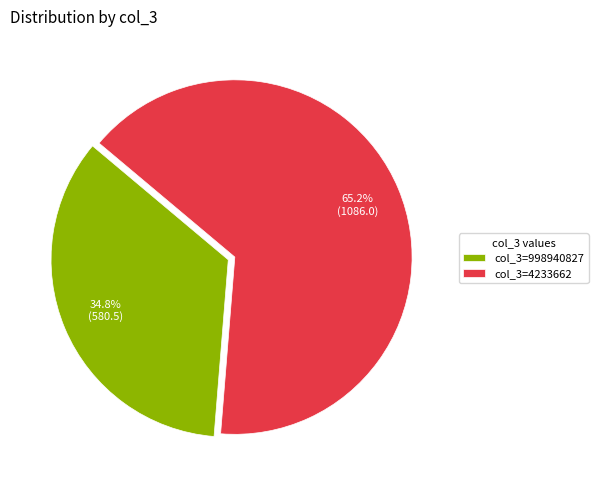

Which has a higher value, col_3=4233662 or col_3=998940827?

col_3=4233662